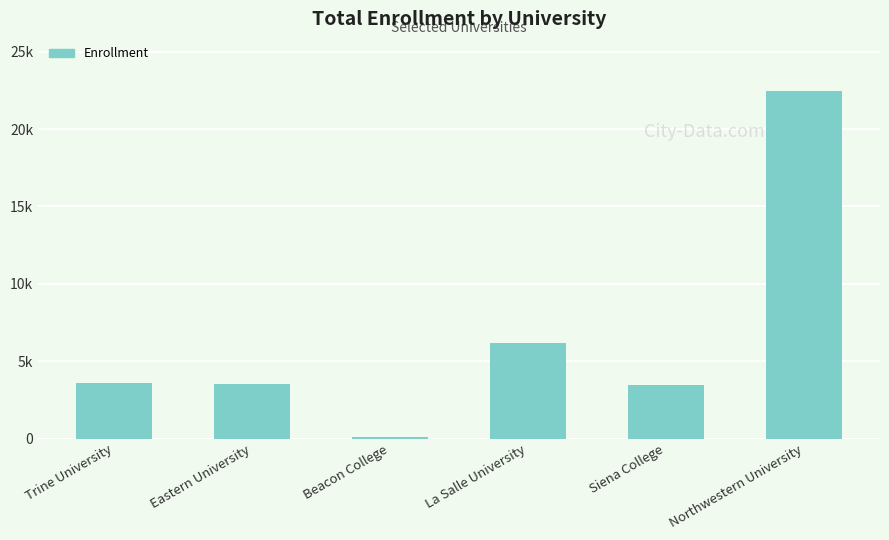

What is the difference between the values at La Salle University and Eastern University?

2696